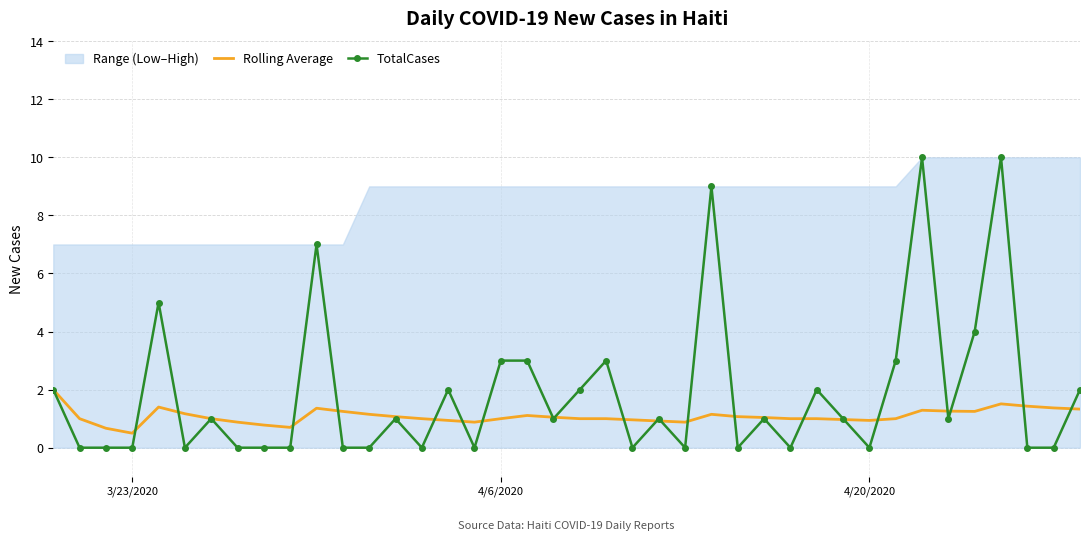

What is the minimum value for Rolling Average?

0.5